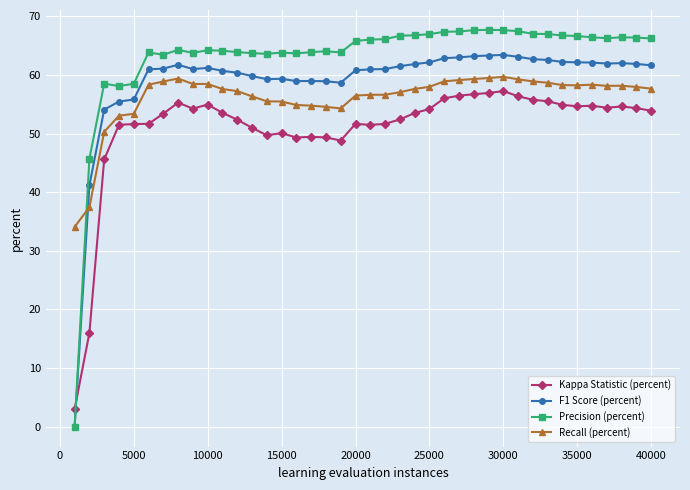

How many values in Precision (percent) are above zero?

39